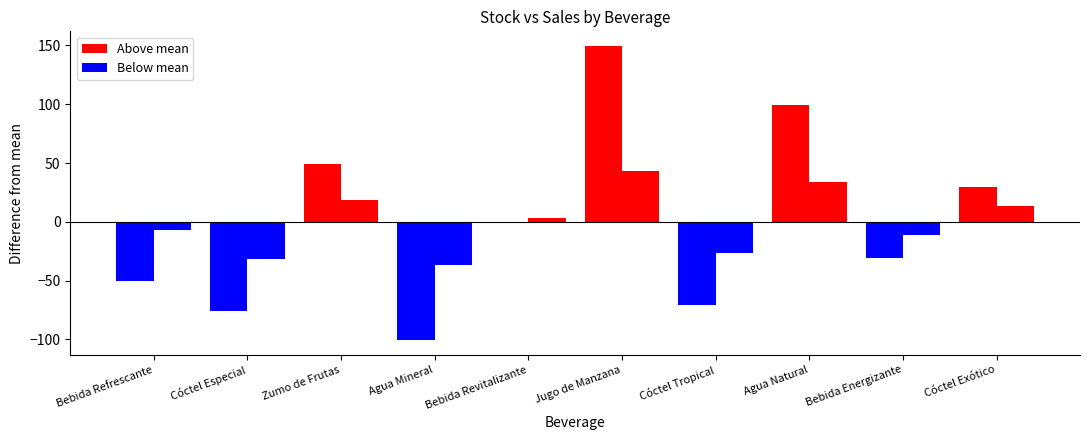

How many groups of bars are there?

10